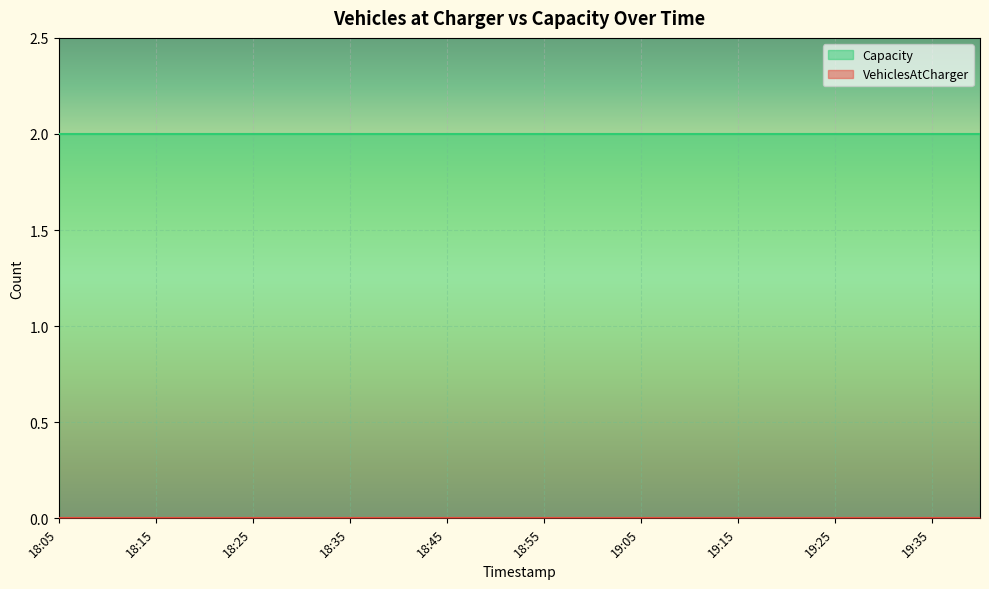

Reading right to left, what are all the values shown in this chart?

VehiclesAtCharger: 0	0	0	0	0	0	0	0	0	0	0	0	0	0	0	0	0	0	0	0
Capacity: 2	2	2	2	2	2	2	2	2	2	2	2	2	2	2	2	2	2	2	2